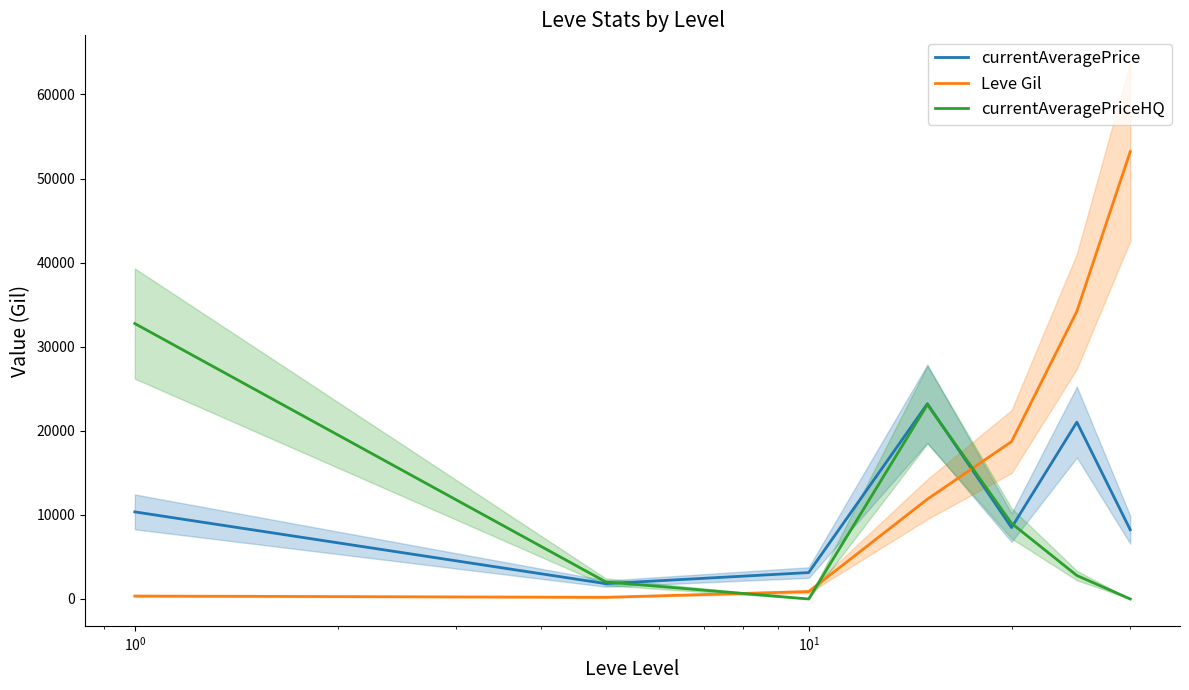

What are all the series names shown in the legend?

currentAveragePrice, Leve Gil, currentAveragePriceHQ